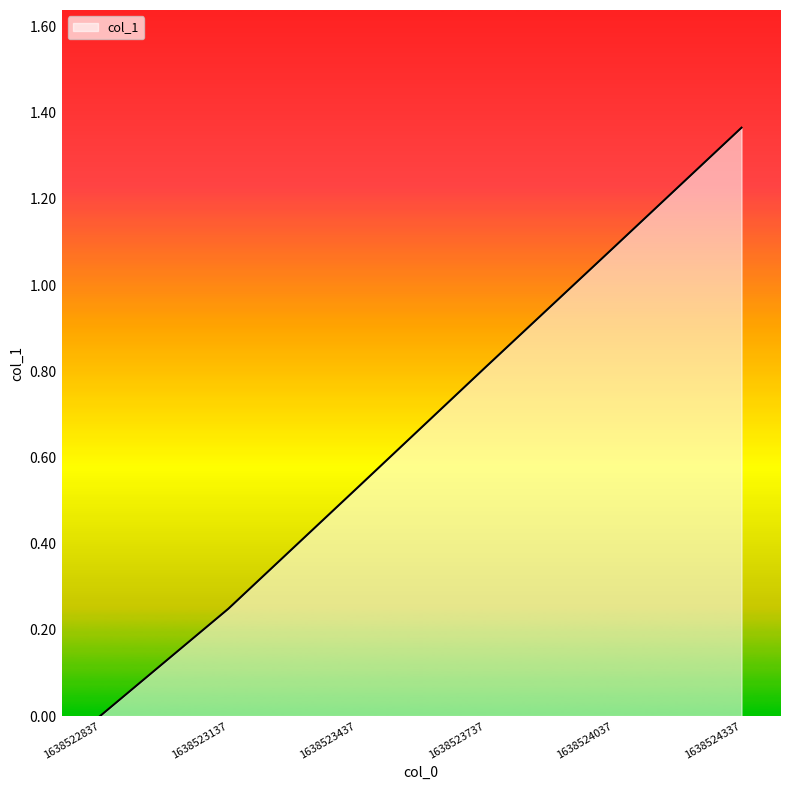

What is the change in value from 1638523137 to 1638523437?

+0.3